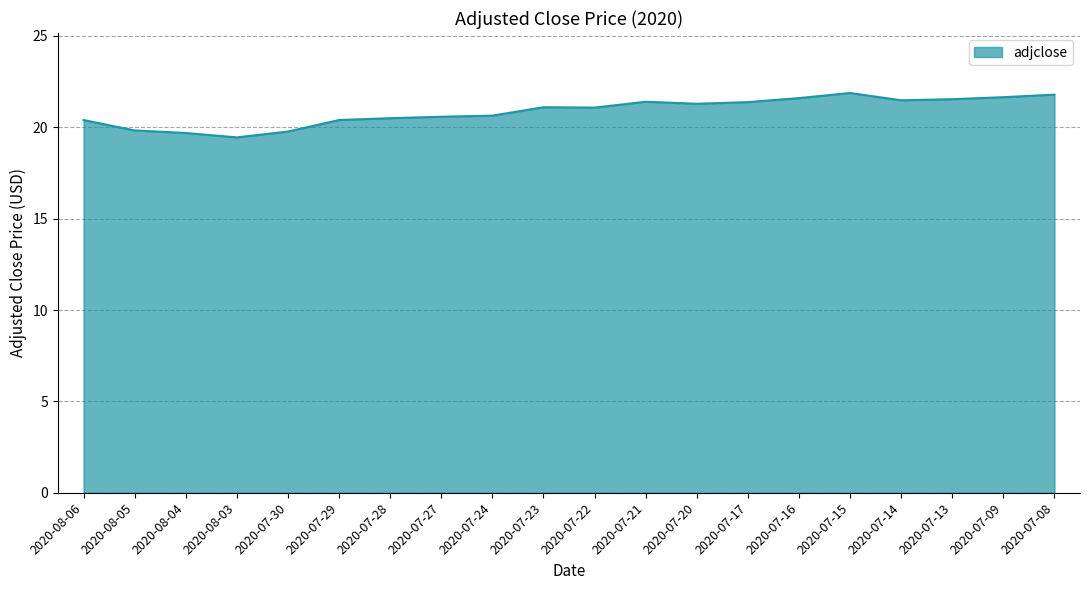

What is the greatest value displayed?

21.9